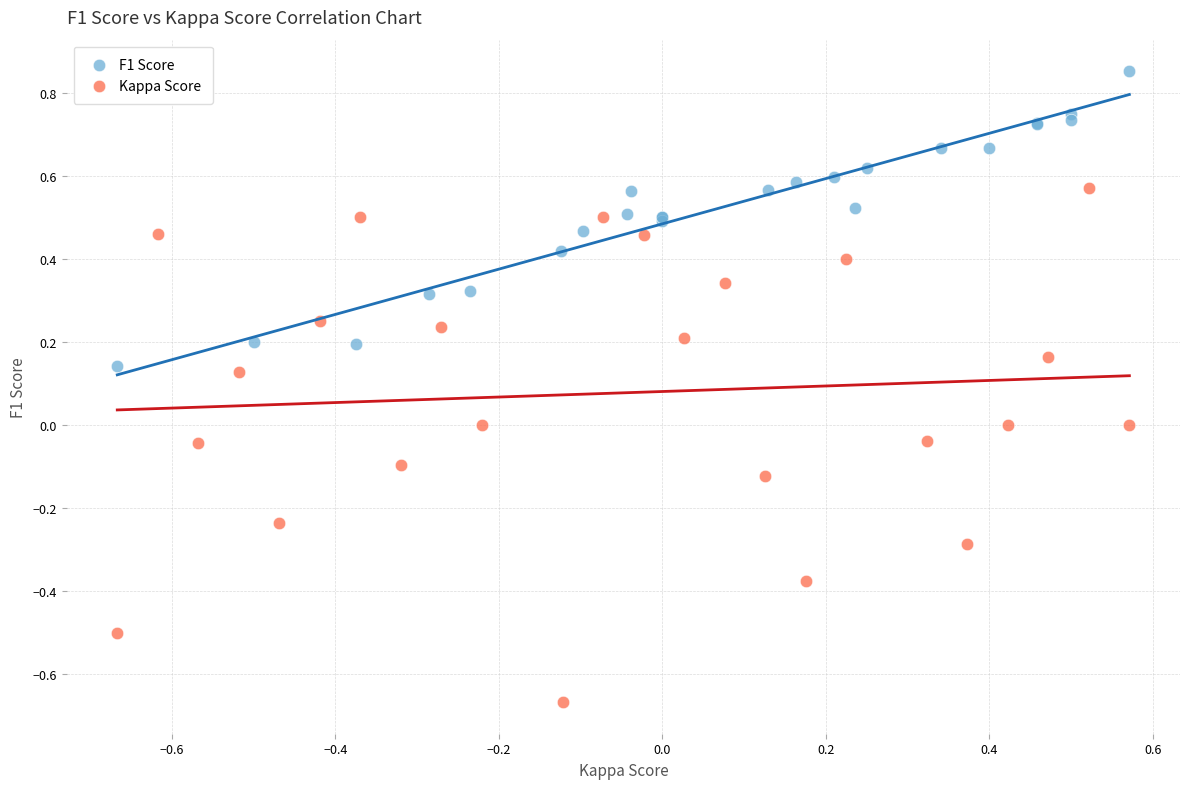

Which series has the largest Y range (max minus min)?

Kappa Score